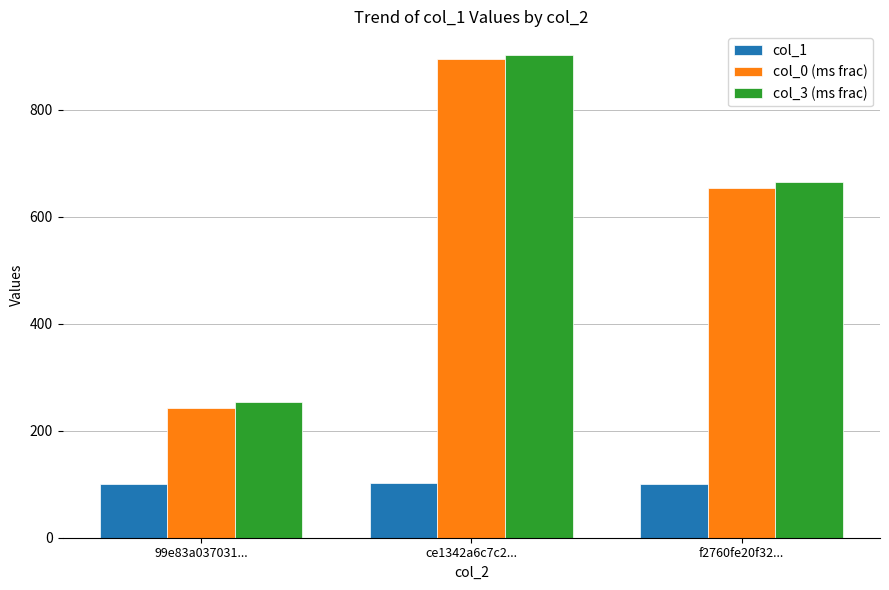

Rank the categories by col_0 (ms frac) value from lowest to highest.

99e83a037031..., f2760fe20f32..., ce1342a6c7c2...